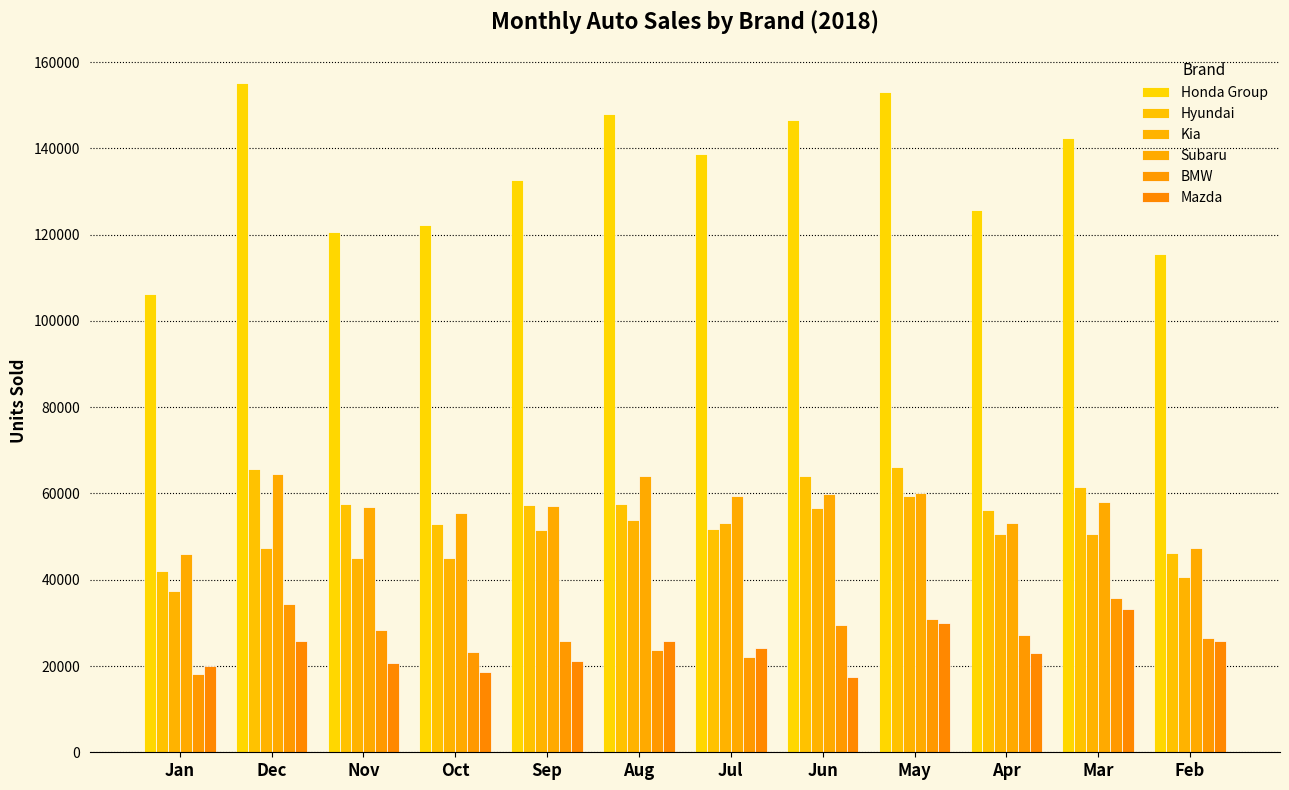

What is the label of the 10th bar from the left?

Apr